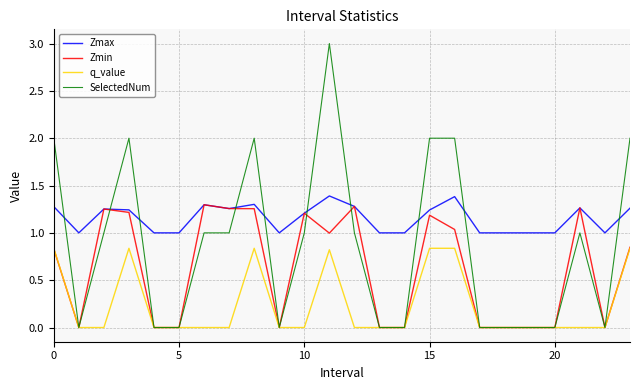

Which series has the widest spread of values?

SelectedNum